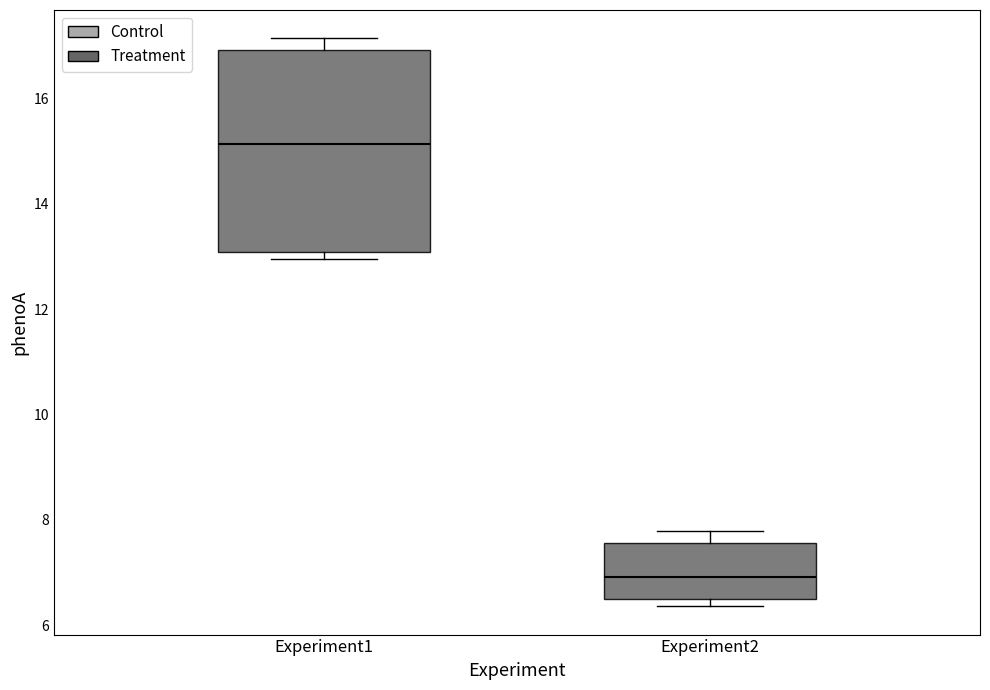

Comparing the boxes themselves (not the whiskers), which one is the tallest?

Experiment1